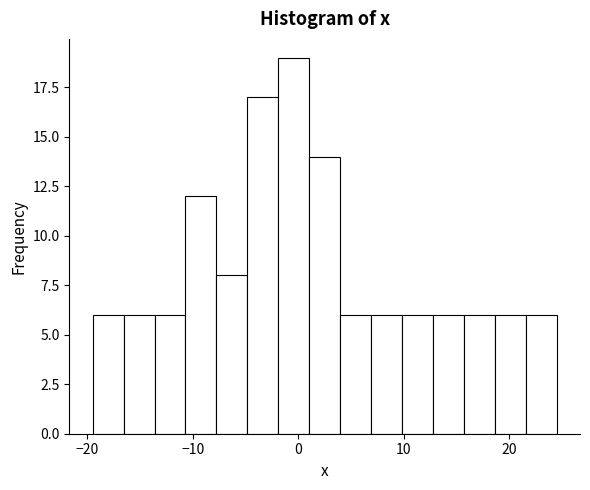

Around what value on the x-axis is the tallest bar? Give the approximate position of its centre, as read against the axis.

0